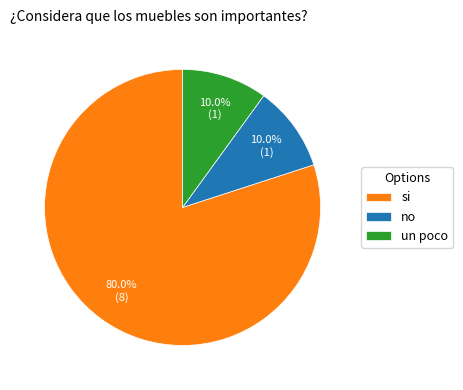

To the nearest percent, what is the average slice percentage?

33%